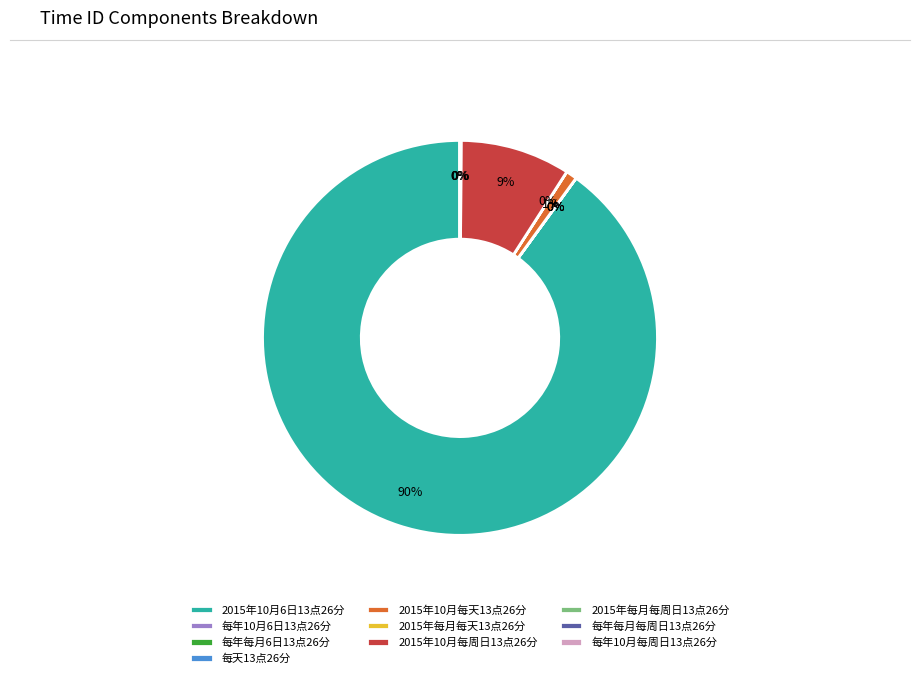

To the nearest percent, what is the combined percentage of 每天13点26分 and 2015年10月每周日13点26分?

9%